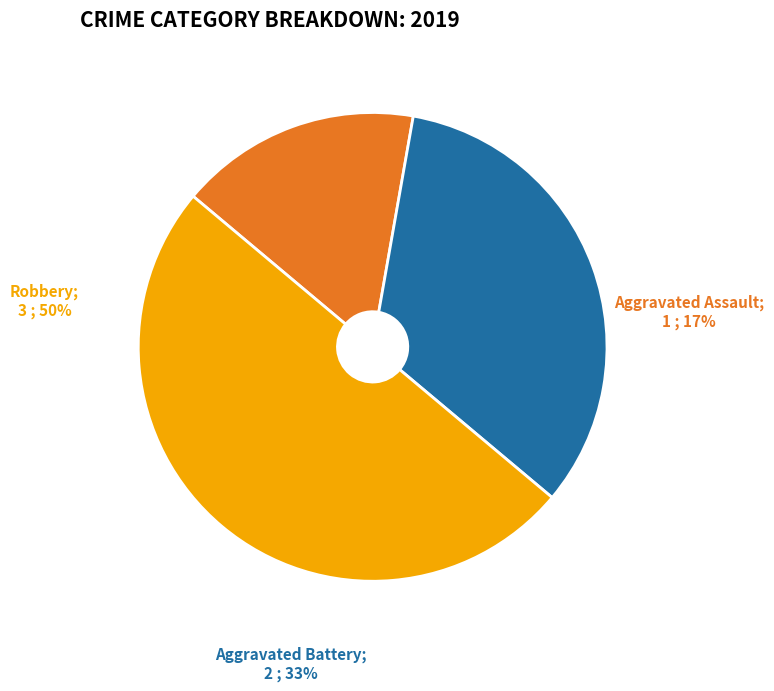

To the nearest percent, what is the difference between the Aggravated Battery and Robbery slice percentages?

17%